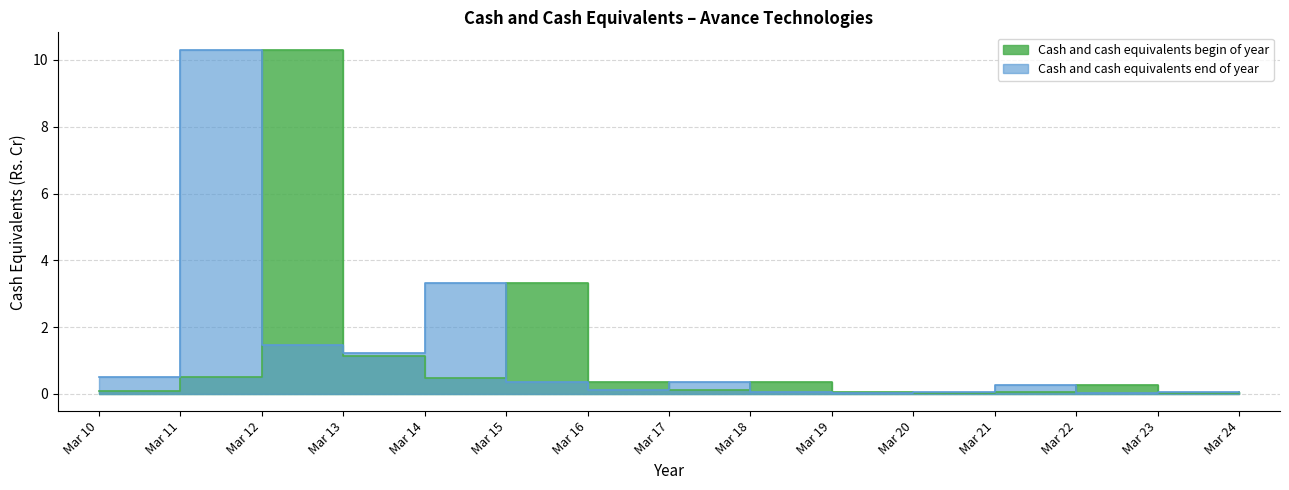

What is the approximate value of Cash and cash equivalents begin of year at Mar 17?

0.1